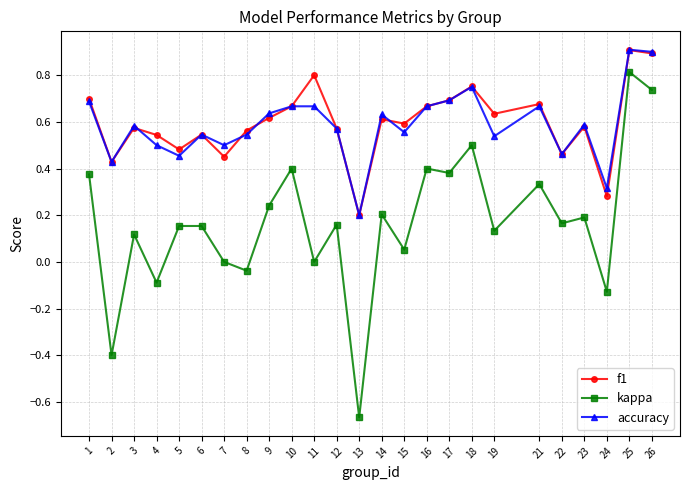

What are all the series names shown in the legend?

f1, kappa, accuracy